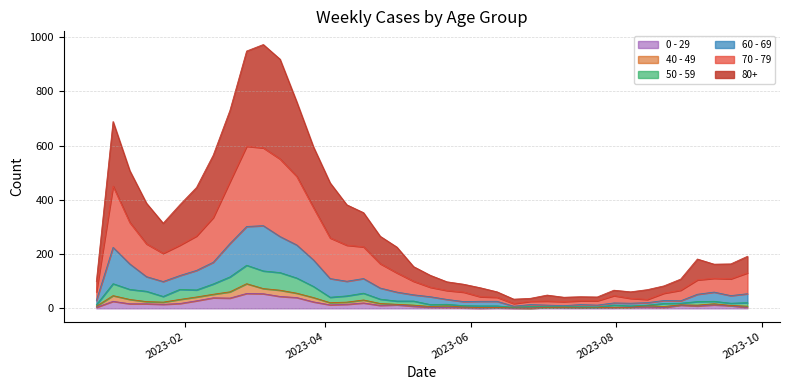

True or false: 80+ has more than 2 points higher than both neighbors.

True